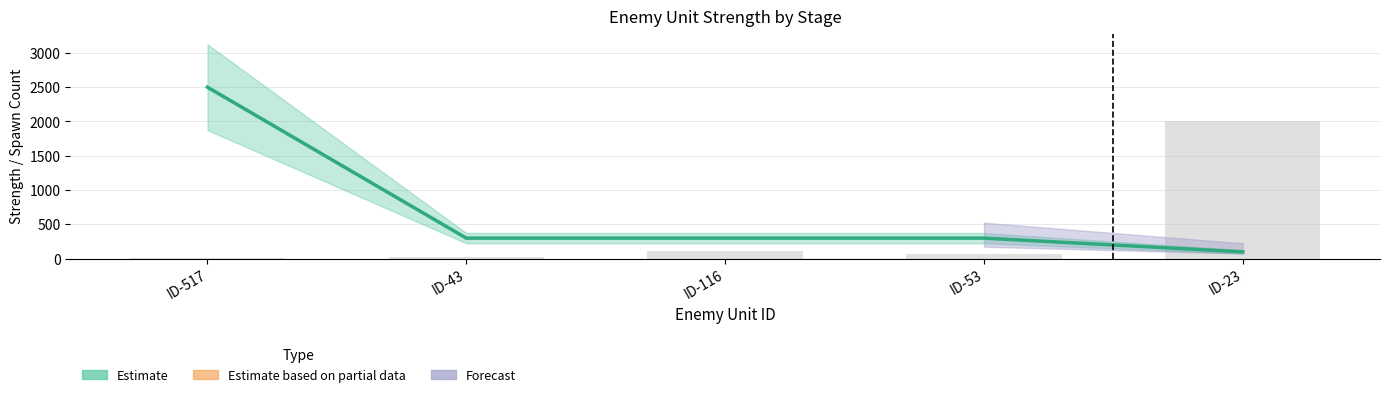

What is the label of the 3rd bar from the right?

ID-116